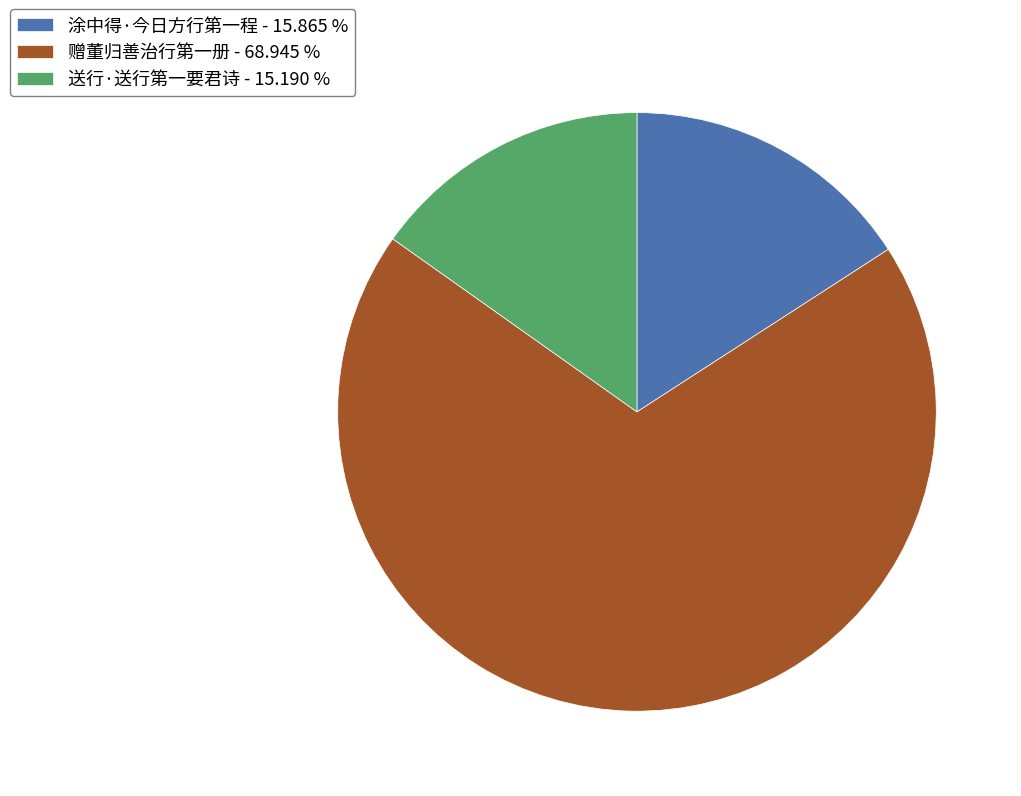

Rank the categories by value from highest to lowest.

赠董归善治行第一册, 涂中得·今日方行第一程, 送行·送行第一要君诗